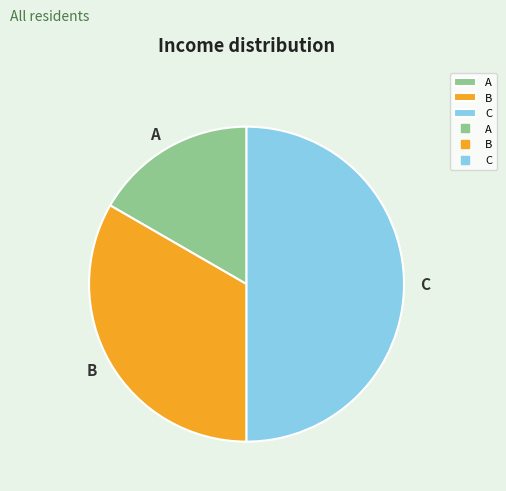

Do A and C together represent more than half of the pie?

Yes